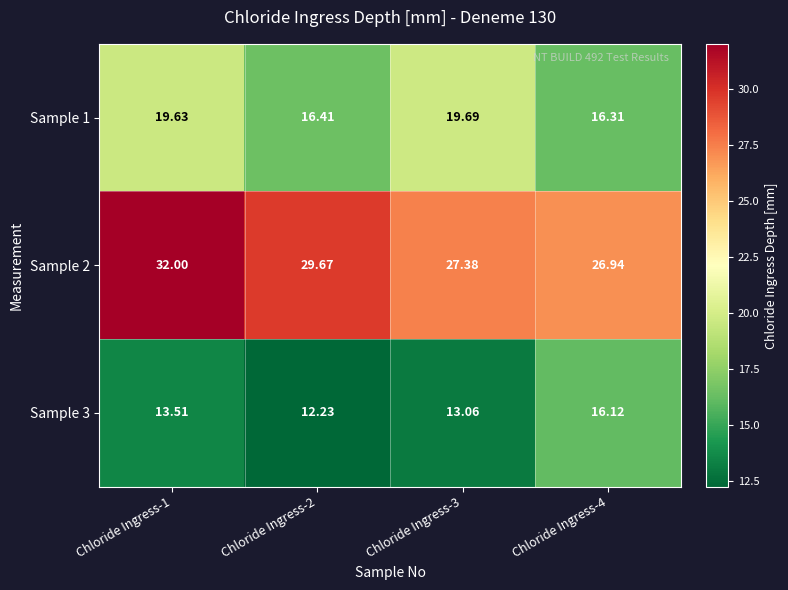

Is the value of Sample 3 at Chloride Ingress-4 greater than the value of Sample 2 at Chloride Ingress-2?

No